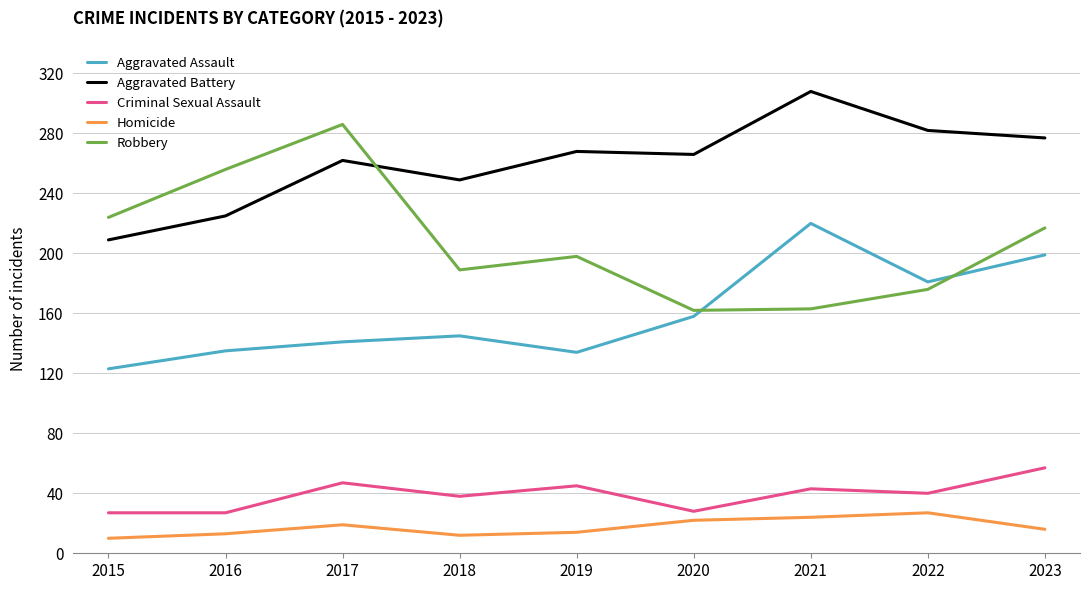

The Aggravated Assault series shows 134 at 2019. True or false?

True